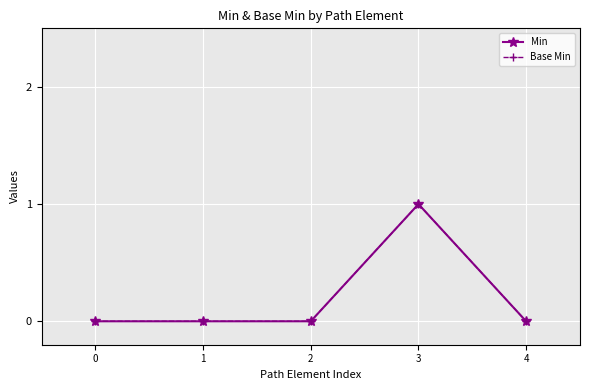

Is this an area chart (filled region under the line)?

No